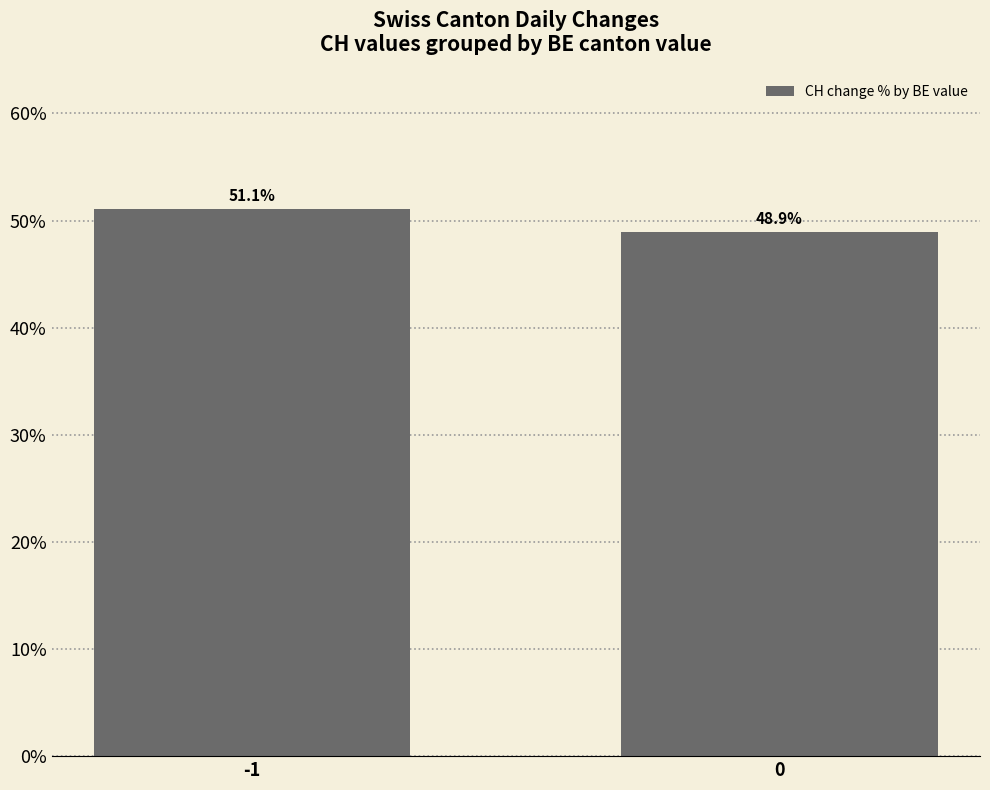

Reading right to left, list all the values displayed in this chart.

48.9	51.1